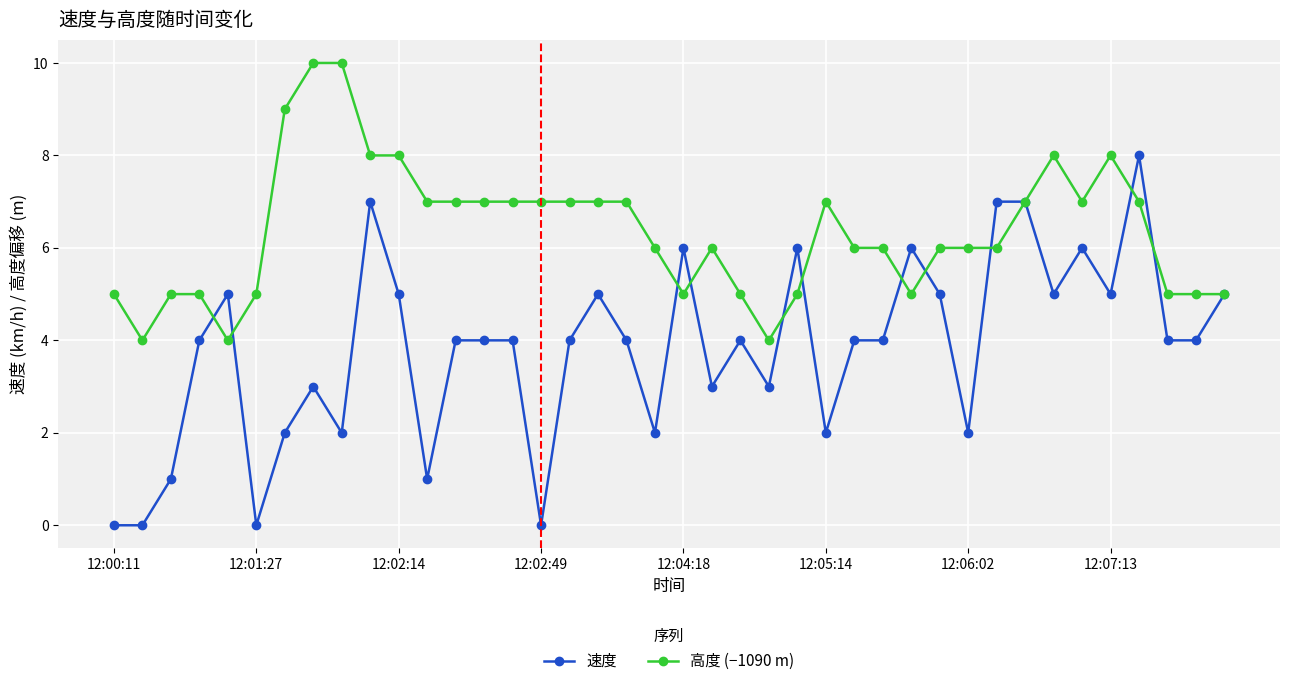

True or false: 高度 (−1090 m) has more than 1 interior local peaks.

True